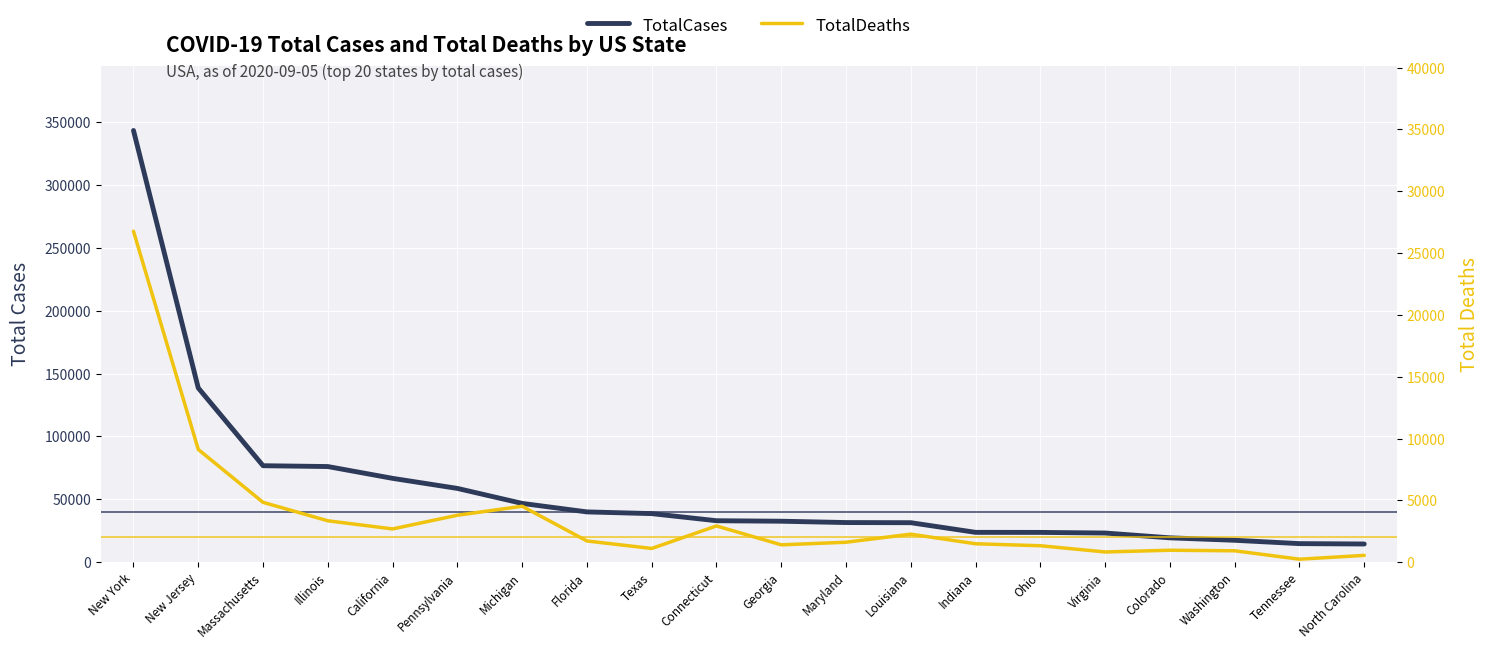

True or false: TotalDeaths has more than 1 points higher than both neighbors.

True